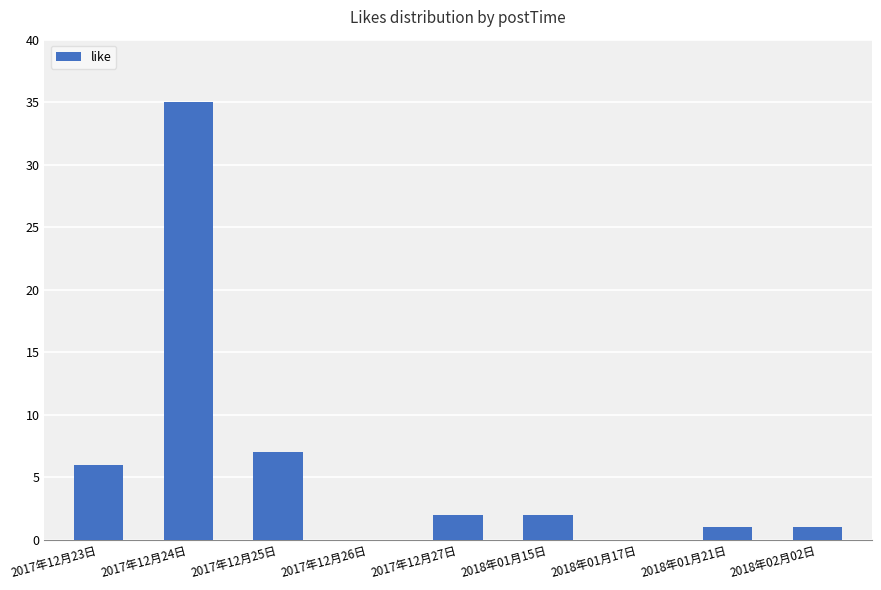

Reading left to right, list all the values displayed in this chart.

2017年12月23日=6	2017年12月24日=35	2017年12月25日=7	2017年12月26日=0	2017年12月27日=2	2018年01月15日=2	2018年01月17日=0	2018年01月21日=1	2018年02月02日=1